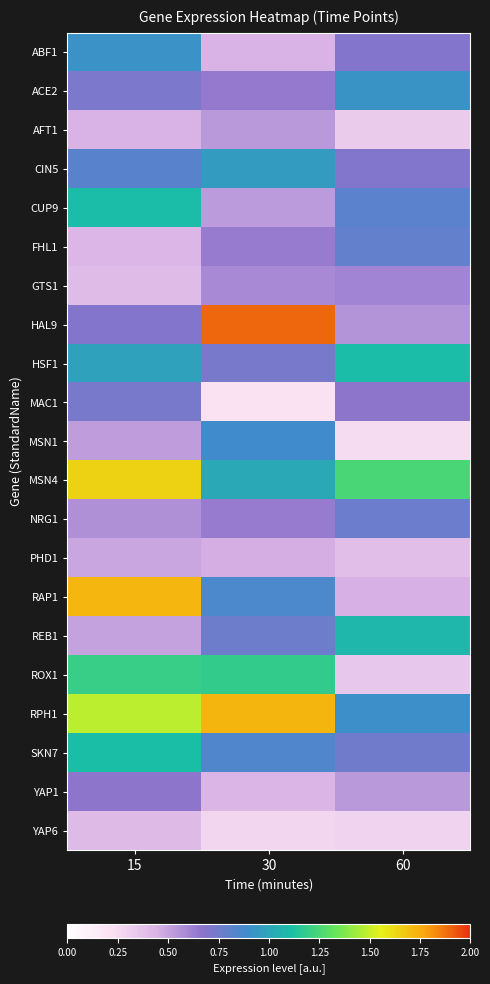

How many series are shown in this chart?

21